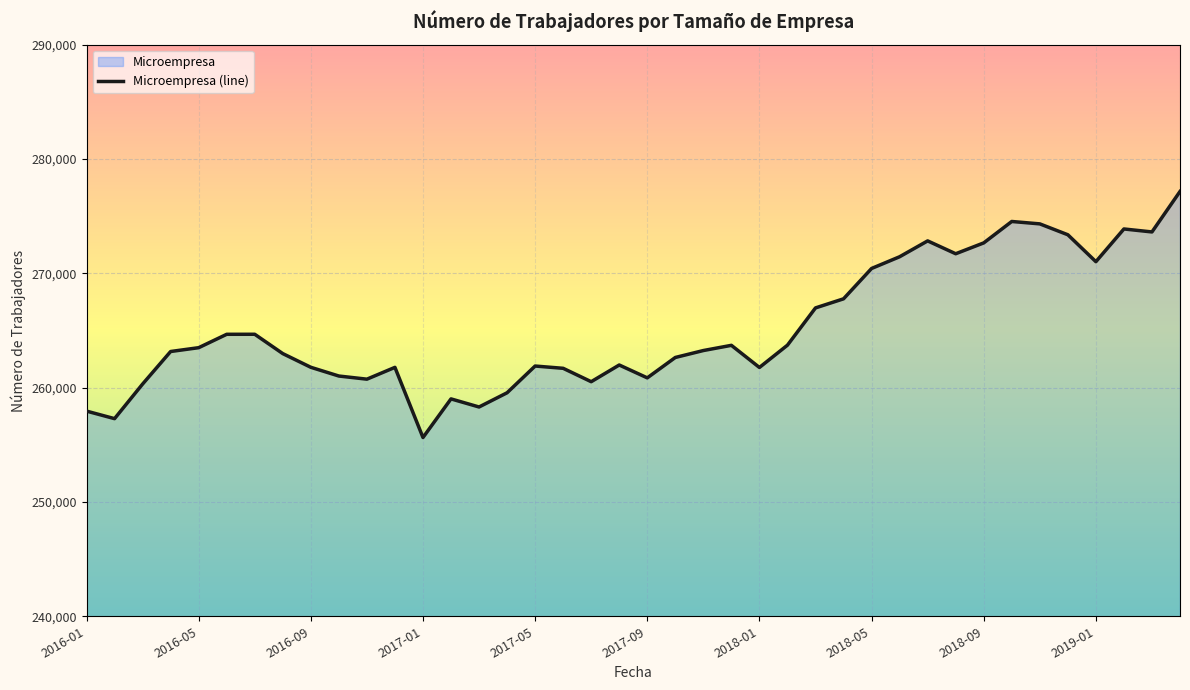

True or false: the data shows 425508 at 2017-04.

False